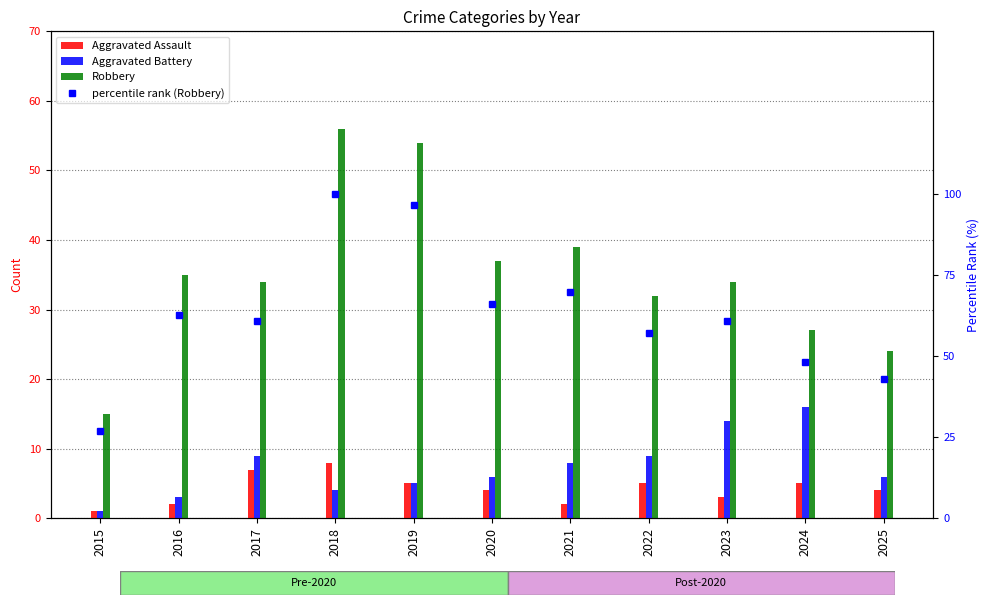

Between 2022 and 2023, which series saw the biggest shift?

Aggravated Battery